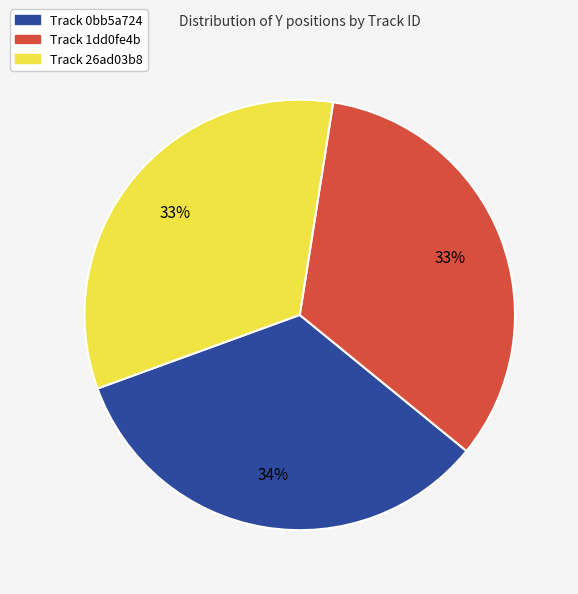

To the nearest percent, what is the average slice percentage?

33%